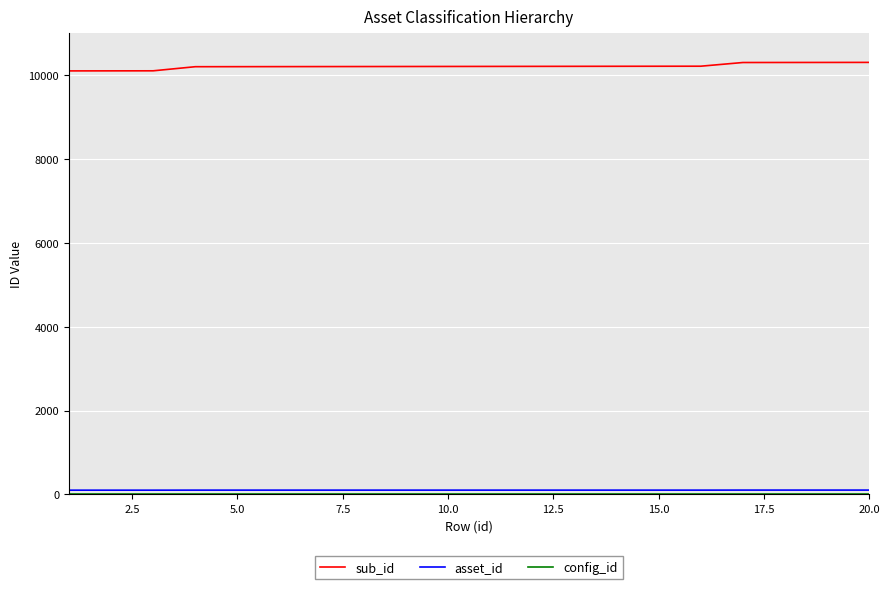

Which series has the largest total across all categories?

sub_id